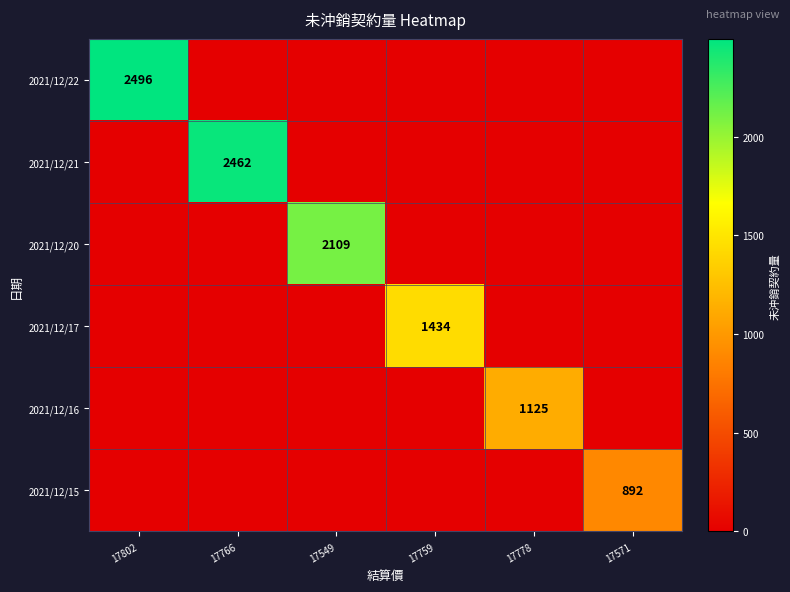

At how many categories does at least one series exceed 1611?

3